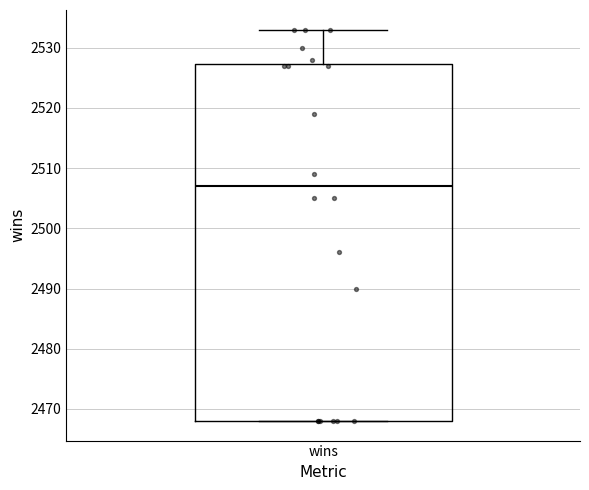

Where is the upper edge of the box for wins on the y-axis? The values are not printed on the chart, so give them approximately, as read against the axis.

2527